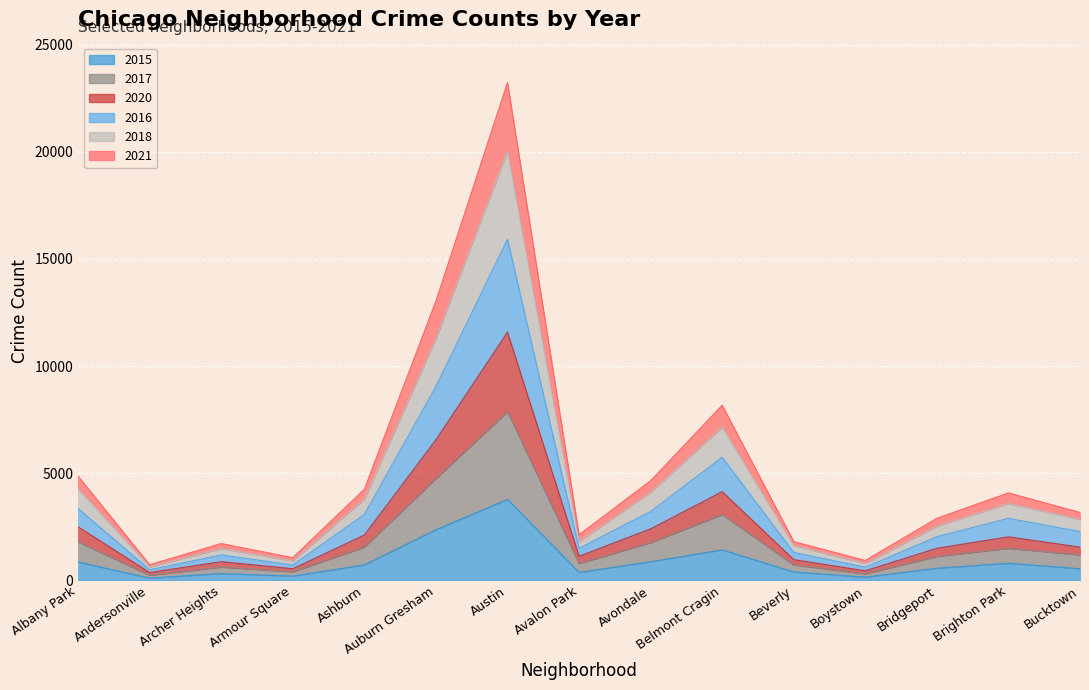

List the labels in order of 2016 value, largest first.

Austin, Auburn Gresham, Belmont Cragin, Albany Park, Avondale, Ashburn, Brighton Park, Bucktown, Bridgeport, Avalon Park, Beverly, Archer Heights, Armour Square, Boystown, Andersonville